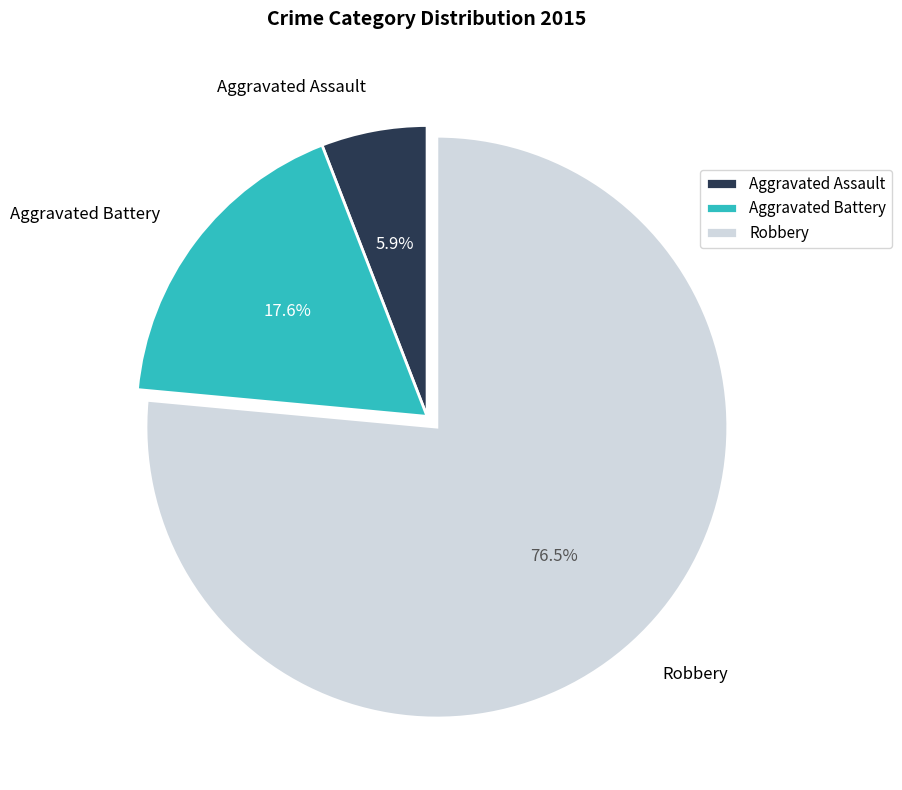

Which slice is the largest?

Robbery